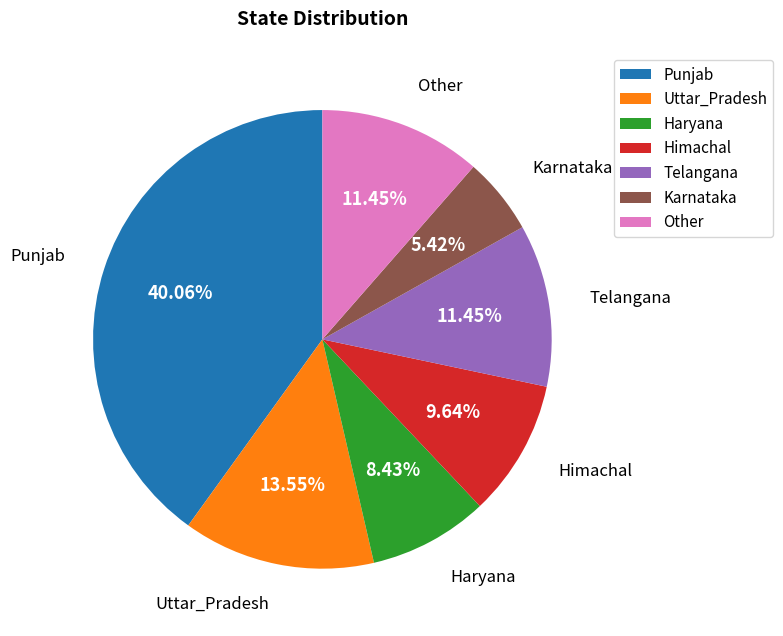

To the nearest percent, what is the difference between the largest and smallest slice percentages?

35%